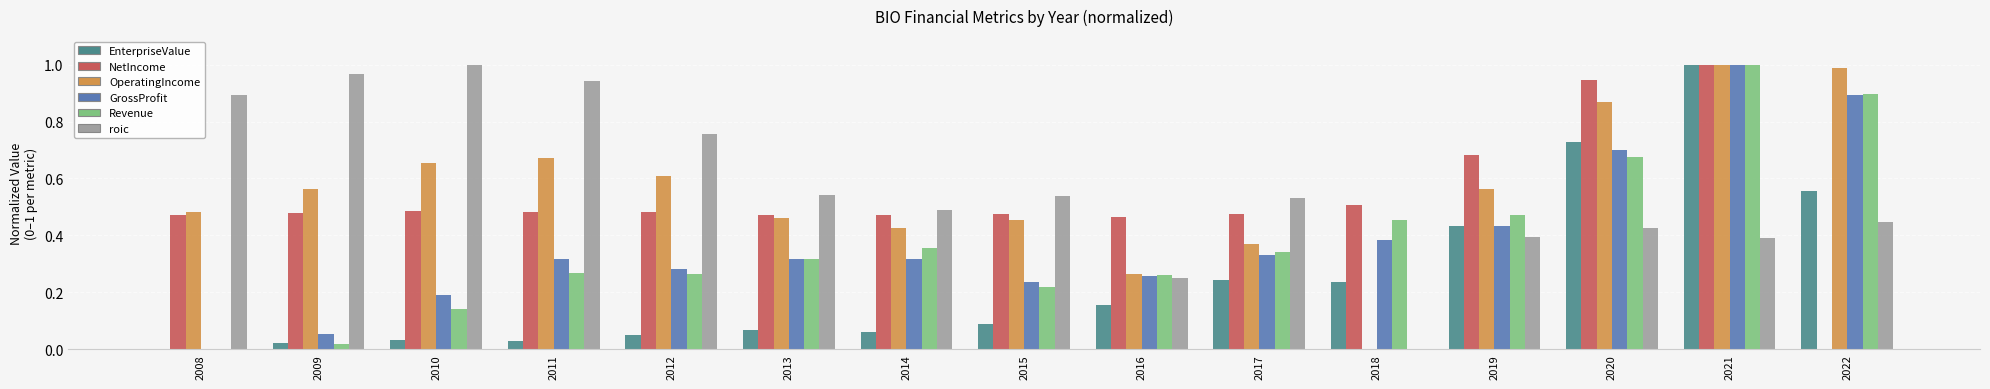

Which series changed the most between 2011 and 2015?

roic